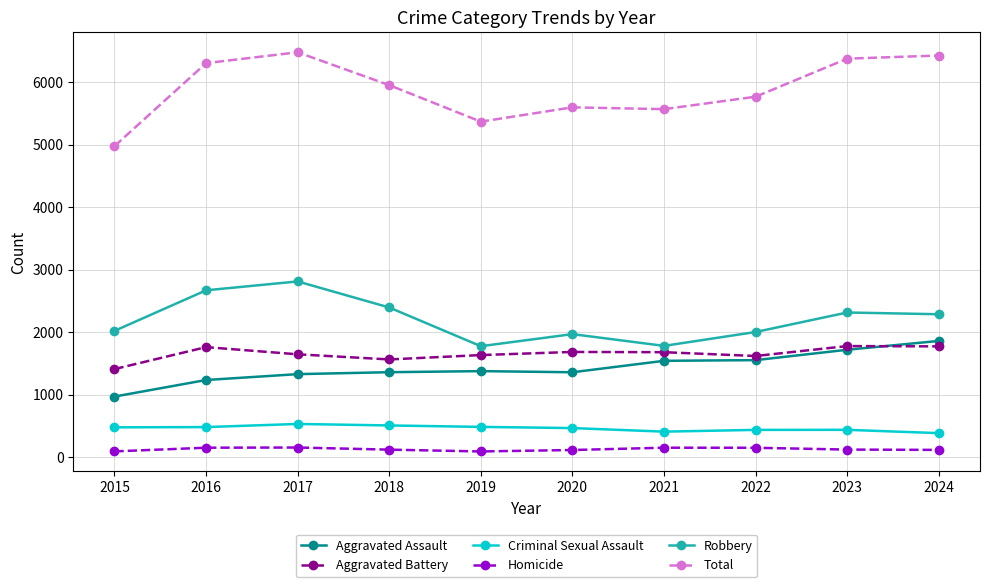

What is the maximum value shown in the chart?

6479